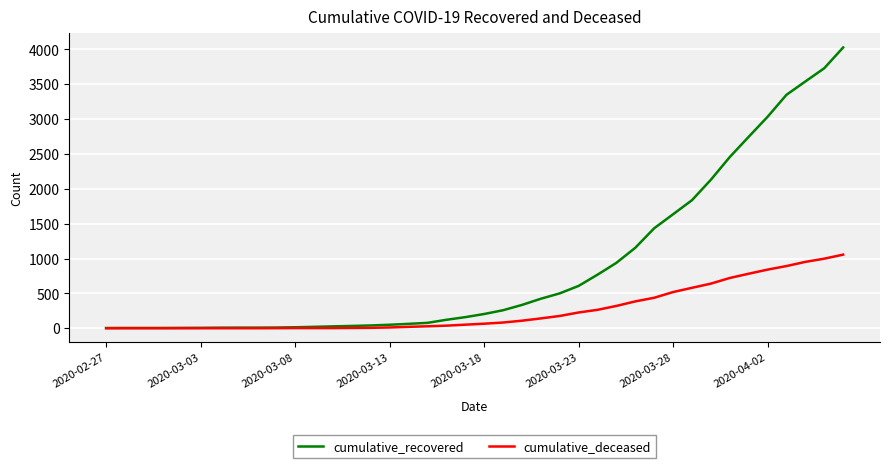

What is the maximum value for cumulative_deceased?

1056